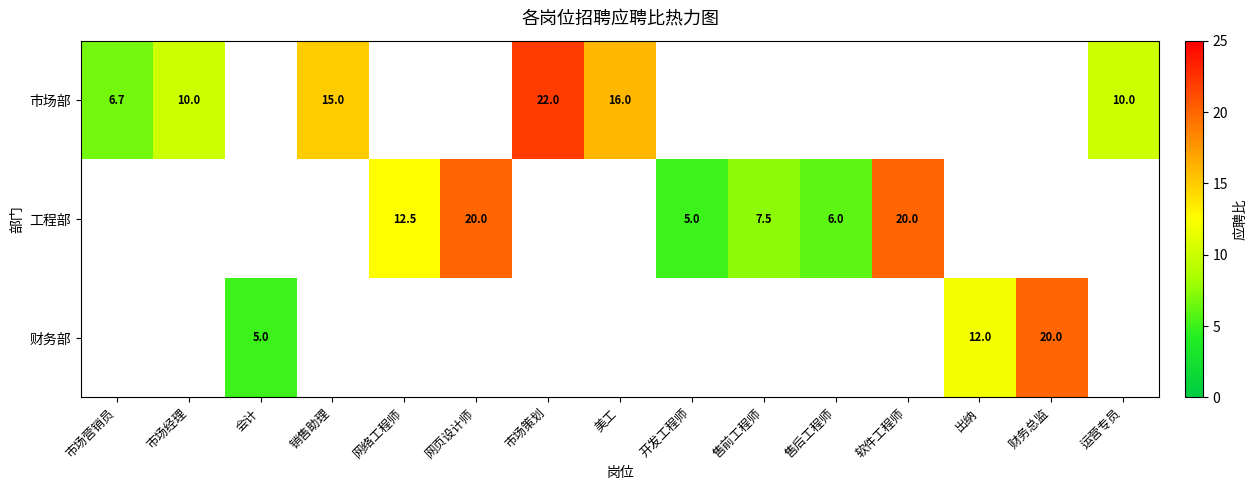

Is the value of 工程部 at 财务总监 greater than the value of 财务部 at 销售助理?

No